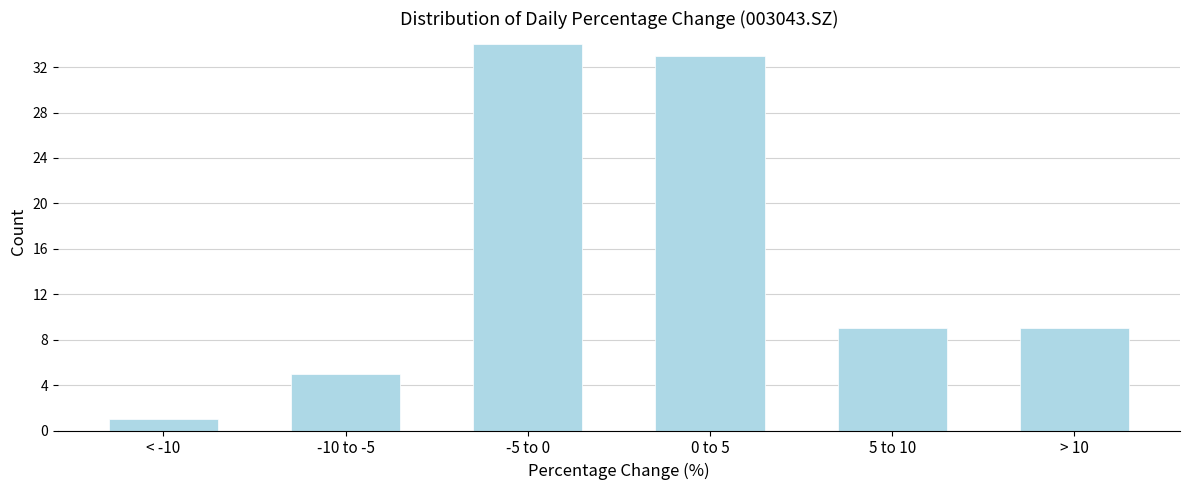

Reading left to right, transcribe all the data shown in this chart.

< -10=1	-10 to -5=5	-5 to 0=34	0 to 5=33	5 to 10=9	> 10=9